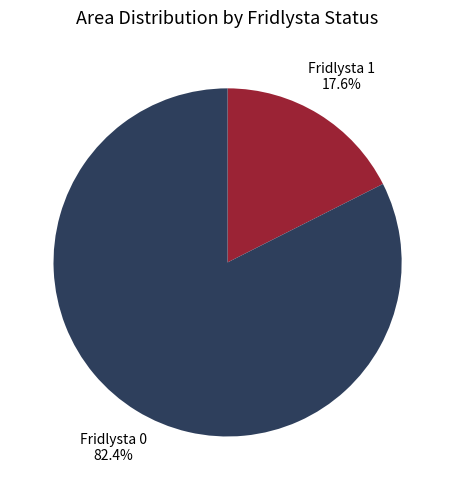

Is there a majority slice in this chart?

Yes